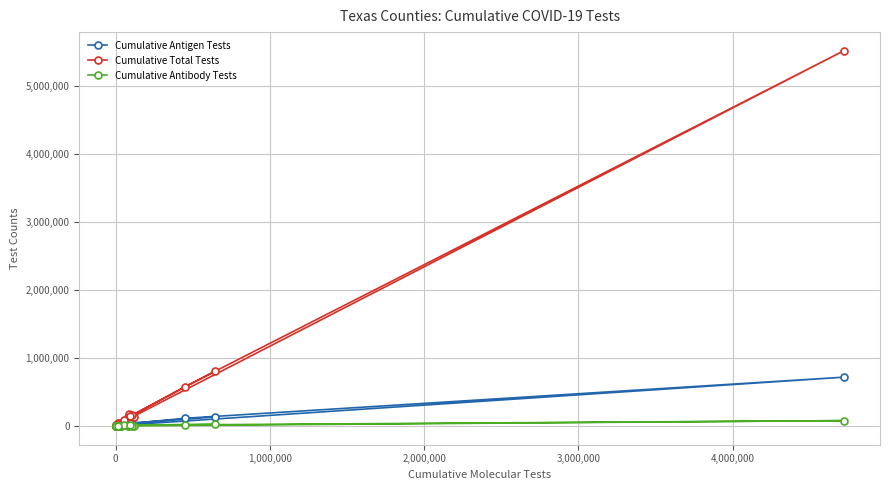

Which series has the widest spread of values?

Cumulative Total Tests